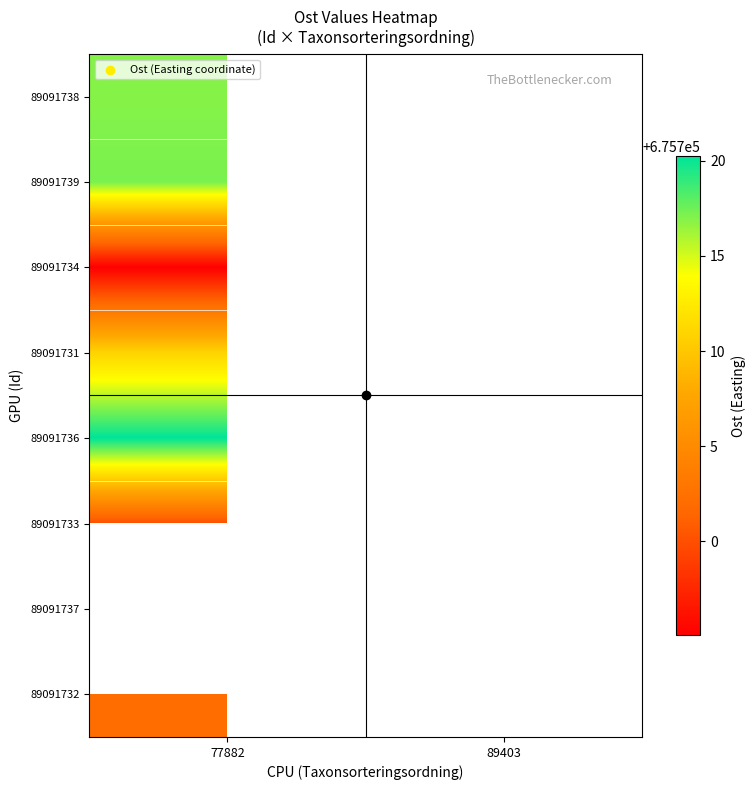

At how many categories does at least one series exceed 675712?

2